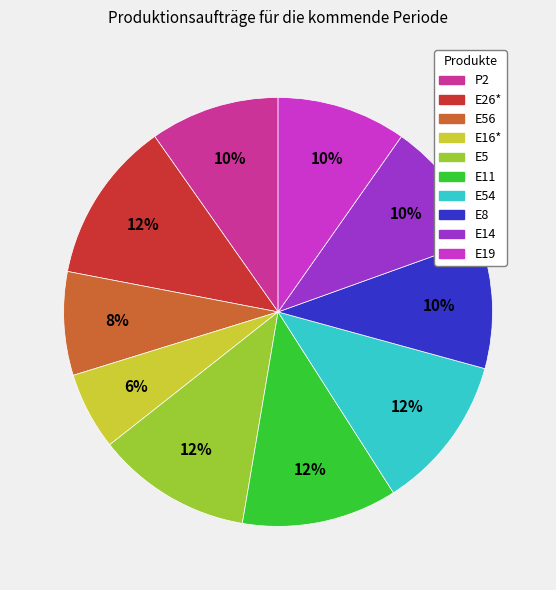

Is there a majority slice in this chart?

No